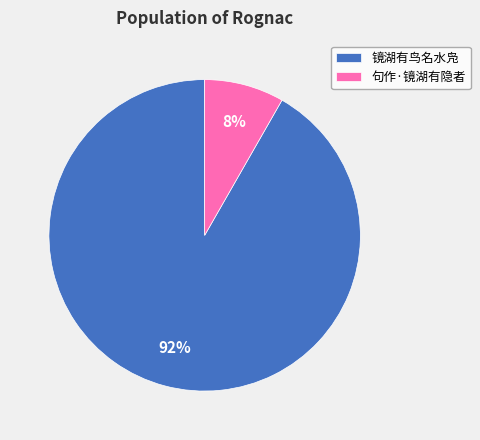

To the nearest percent, what is the average slice percentage?

50%